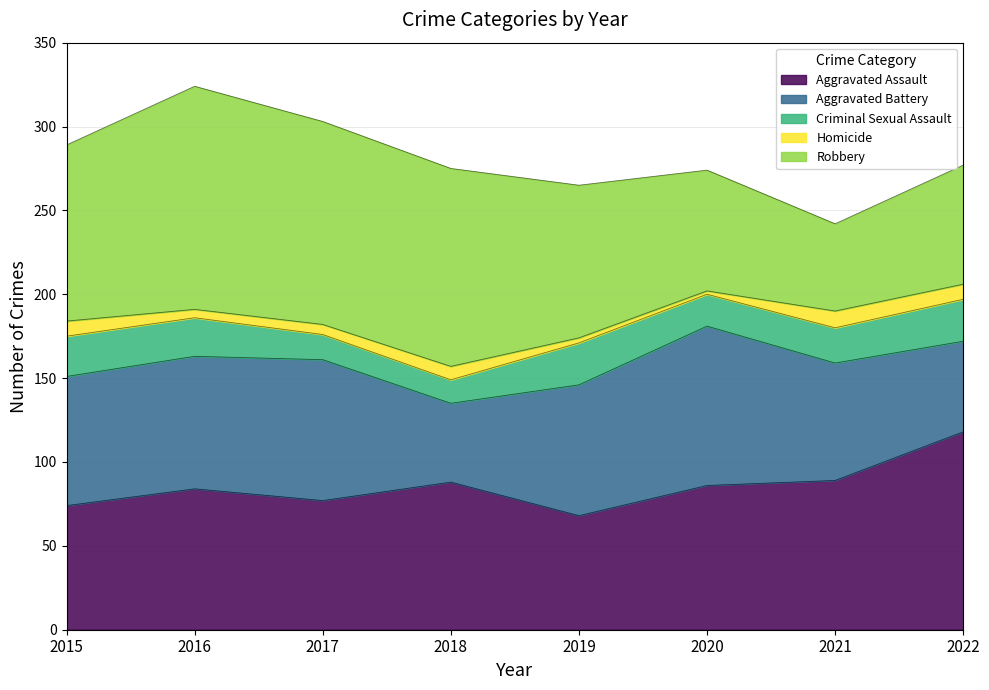

True or false: Criminal Sexual Assault and Homicide intersect in this chart.

False